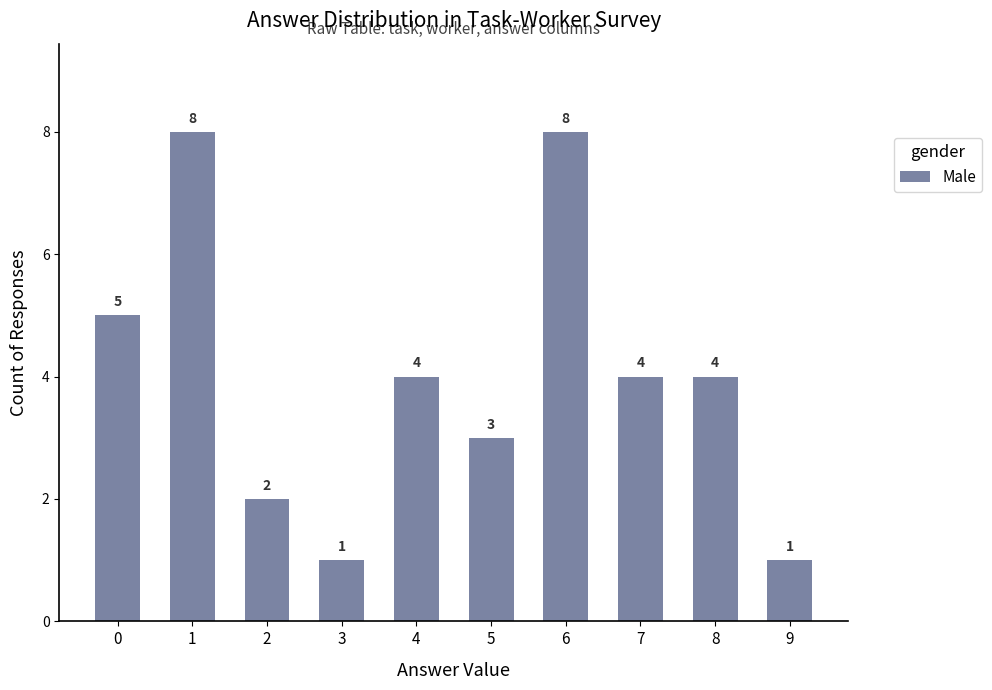

Reading left to right, list all the values displayed in this chart.

5	8	2	1	4	3	8	4	4	1